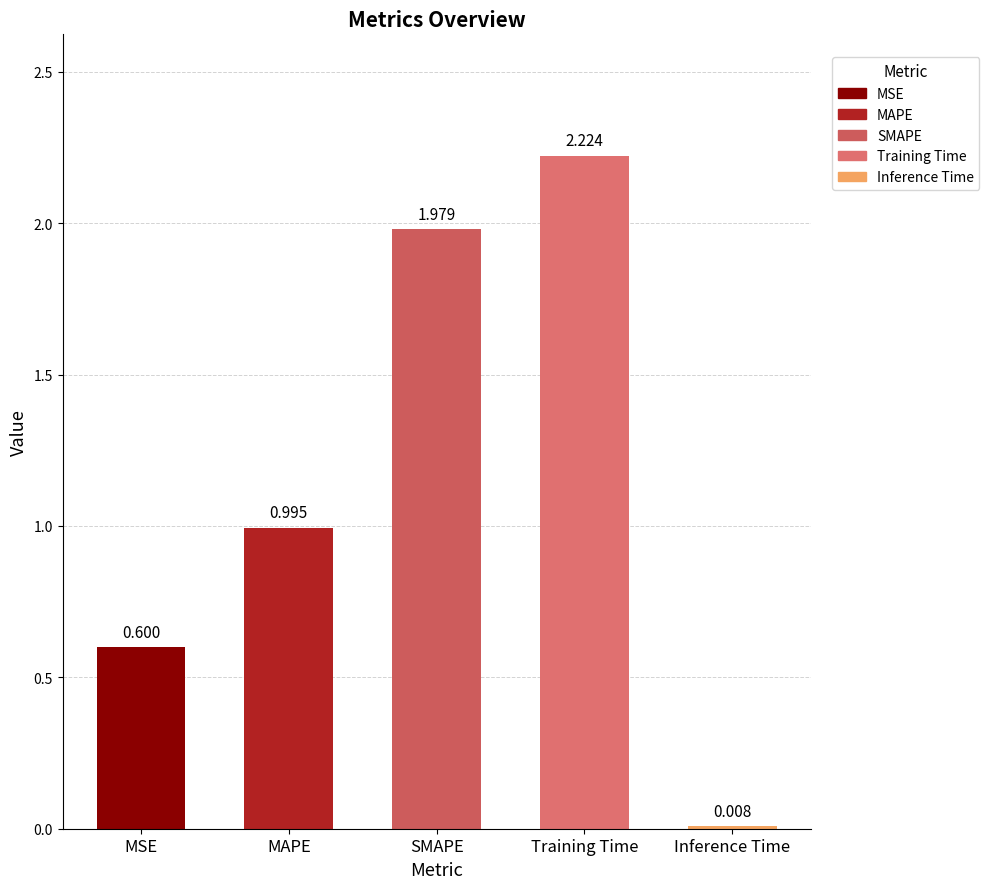

List the labels in order of value, largest first.

Training Time, SMAPE, MAPE, MSE, Inference Time